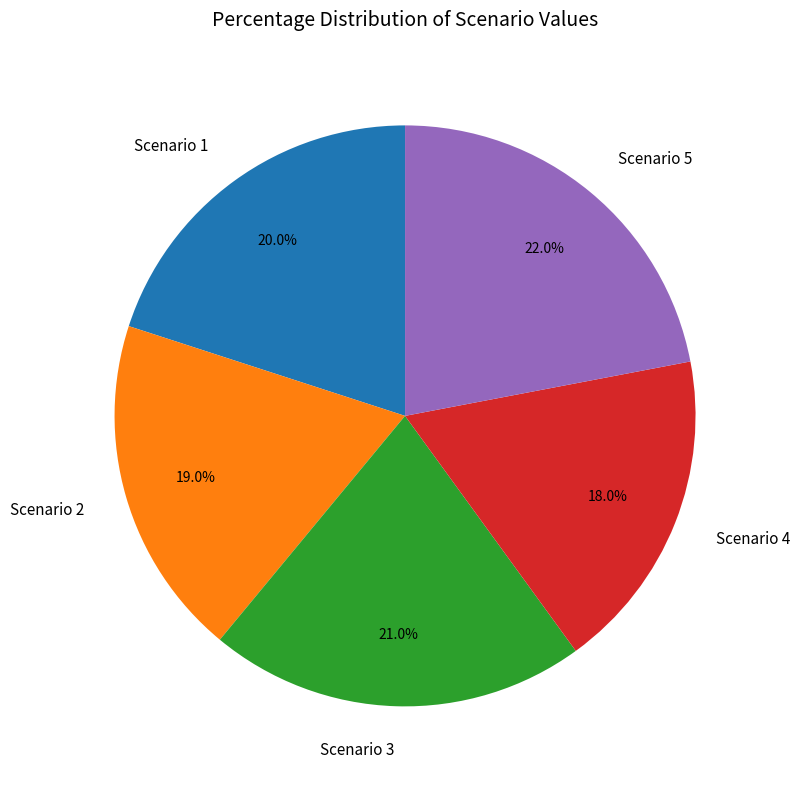

Is there a majority slice in this chart?

No